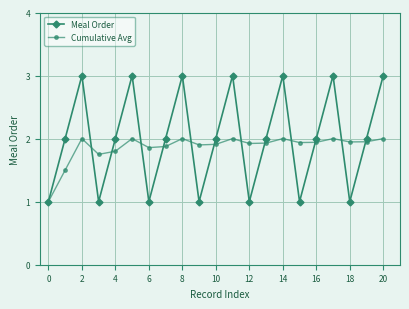

True or false: Cumulative Avg and Meal Order cross at least once.

True